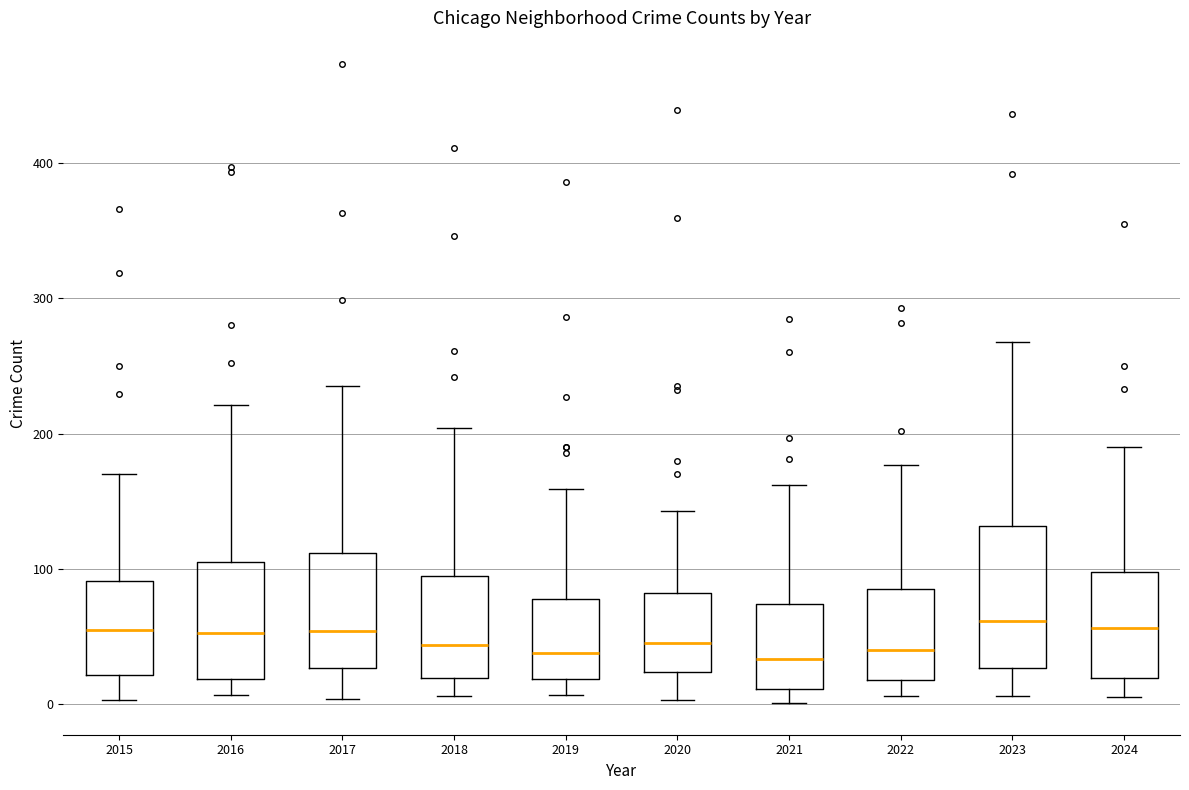

Reading left to right, transcribe this box plot: for each box, give where its median line is, the range the box spans, and where its two whiskers end, as read against the y-axis. The values are not printed on the chart, so give them approximately, as read against the axis.

2015: median 50, box 20 to 90, whiskers 0 to 170
2016: median 50, box 20 to 110, whiskers 10 to 220
2017: median 50, box 30 to 110, whiskers 0 to 240
2018: median 40, box 20 to 100, whiskers 10 to 200
2019: median 40, box 20 to 80, whiskers 10 to 160
2020: median 50, box 20 to 80, whiskers 0 to 140
2021: median 30, box 10 to 70, whiskers 0 to 160
2022: median 40, box 20 to 80, whiskers 10 to 180
2023: median 60, box 30 to 130, whiskers 10 to 270
2024: median 60, box 20 to 100, whiskers 10 to 190